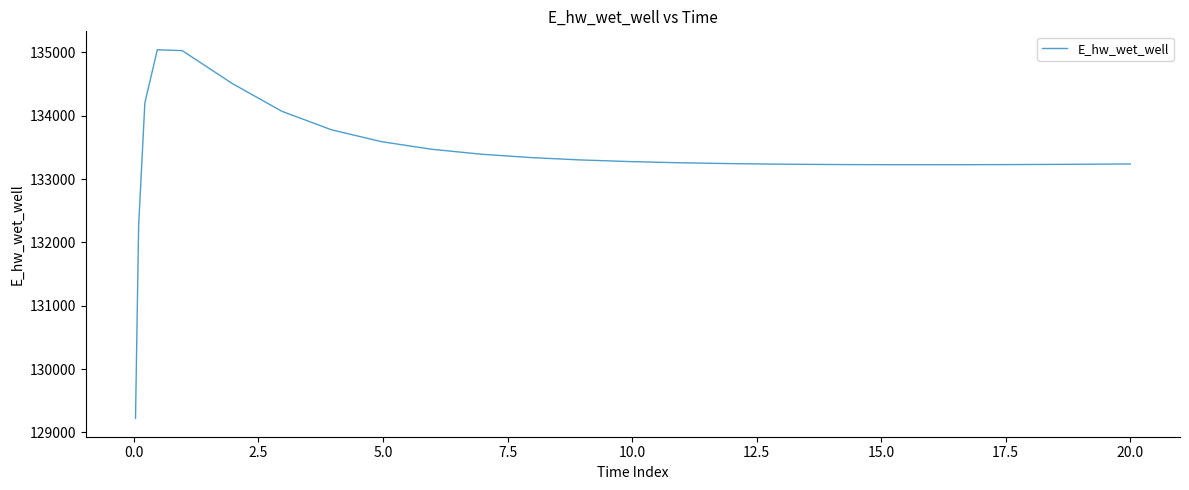

What is the maximum value shown in the chart?

135039.9